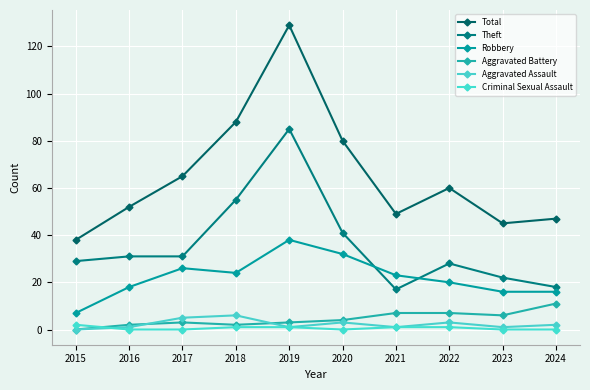

What is the difference between the highest and lowest values at 2018?

87